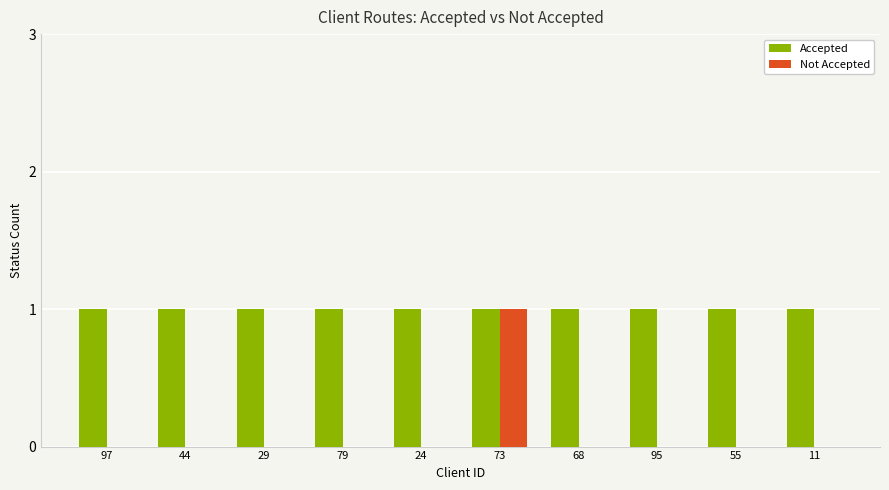

Which series has the largest total across all categories?

Accepted